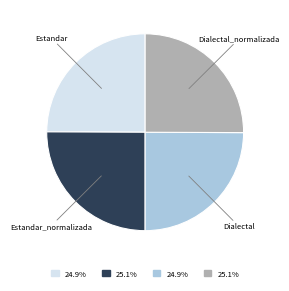

Is there a majority slice in this chart?

No